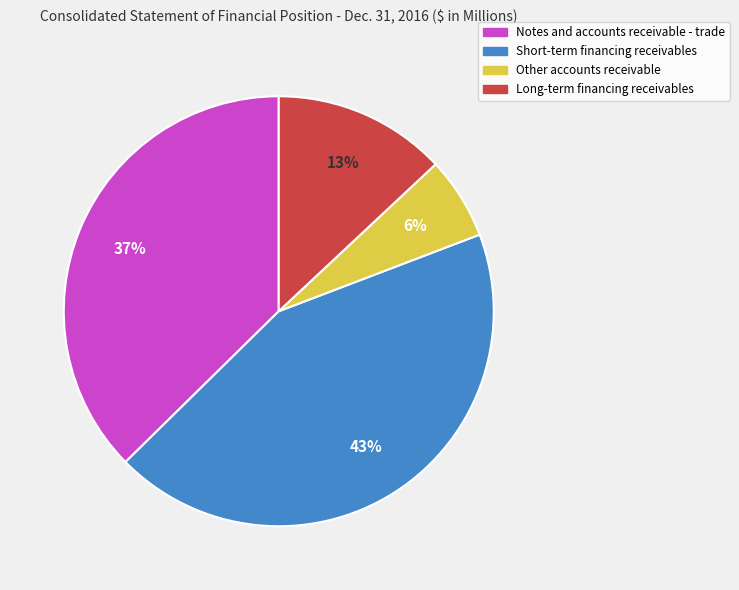

To the nearest percent, what percentage of the pie is Other accounts receivable?

6%